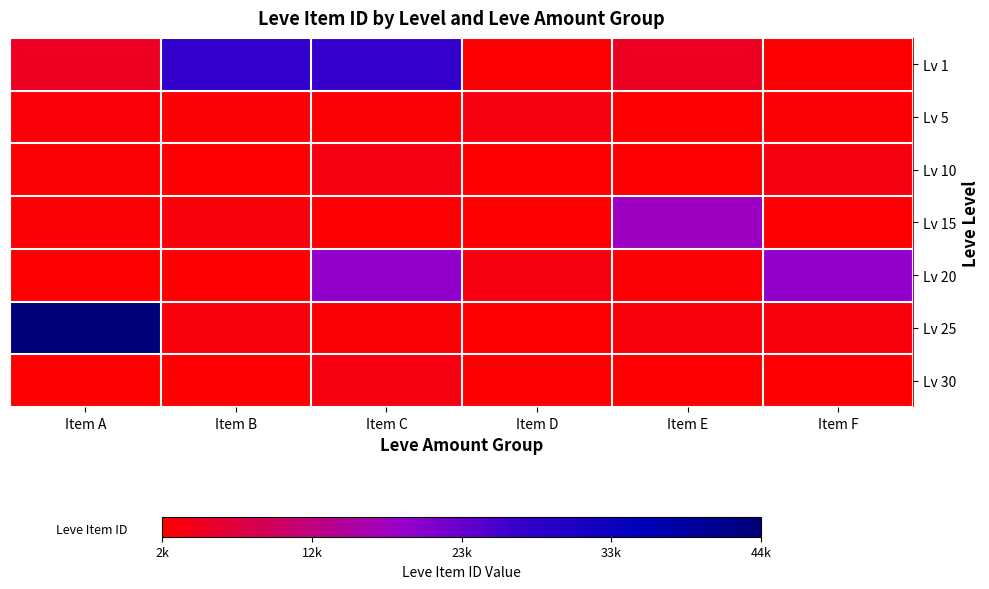

Reading left to right, list all the values displayed in this chart.

Lv 1: Item A=5091	Item B=27713	Item C=27125	Item D=2494	Item E=5071	Item F=2226
Lv 5: Item A=3011	Item B=2680	Item C=2662	Item D=3767	Item E=2230	Item F=2656
Lv 10: Item A=2673	Item B=2496	Item C=3775	Item D=2495	Item E=2470	Item F=3550
Lv 15: Item A=2680	Item B=3045	Item C=2497	Item D=2236	Item E=18363	Item F=2471
Lv 20: Item A=2241	Item B=2239	Item C=19534	Item D=3557	Item E=2712	Item F=19533
Lv 25: Item A=44147	Item B=3352	Item C=2753	Item D=2473	Item E=3068	Item F=3096
Lv 30: Item A=2260	Item B=2257	Item C=3833	Item D=2501	Item E=2260	Item F=2501